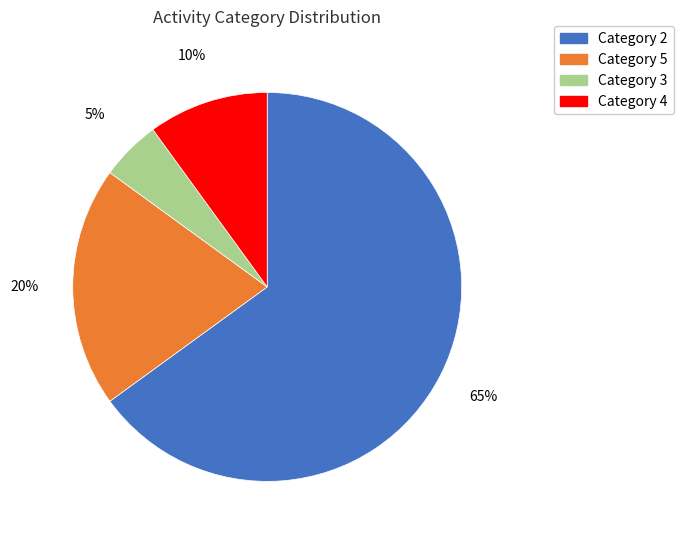

Does any single category account for the majority?

Yes